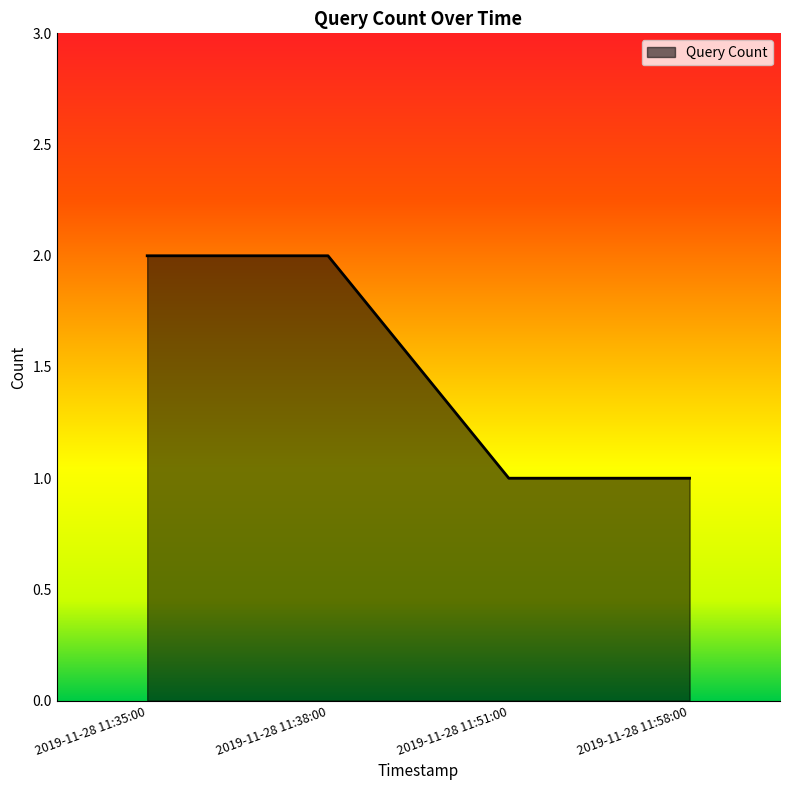

What is the greatest value displayed?

2